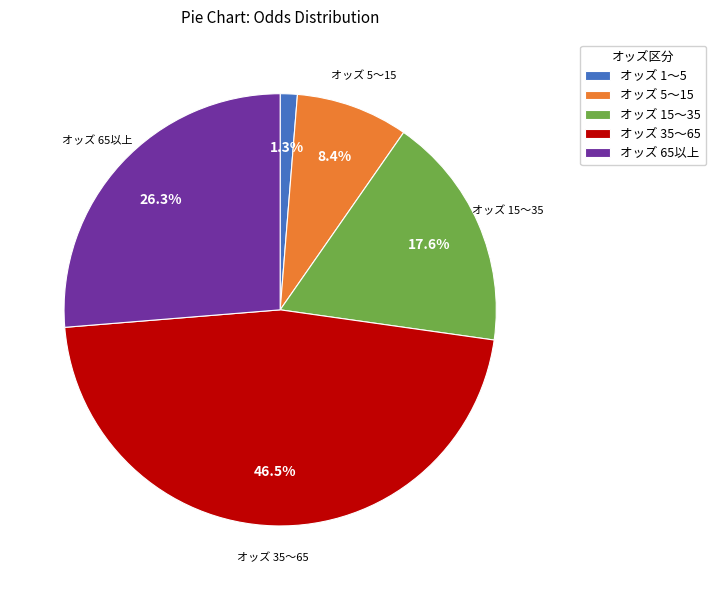

Between オッズ 35〜65 and オッズ 1〜5, which is larger?

オッズ 35〜65